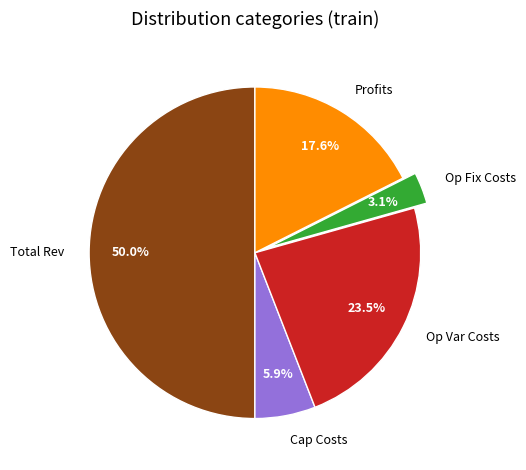

To the nearest percent, what is the average slice percentage?

20%